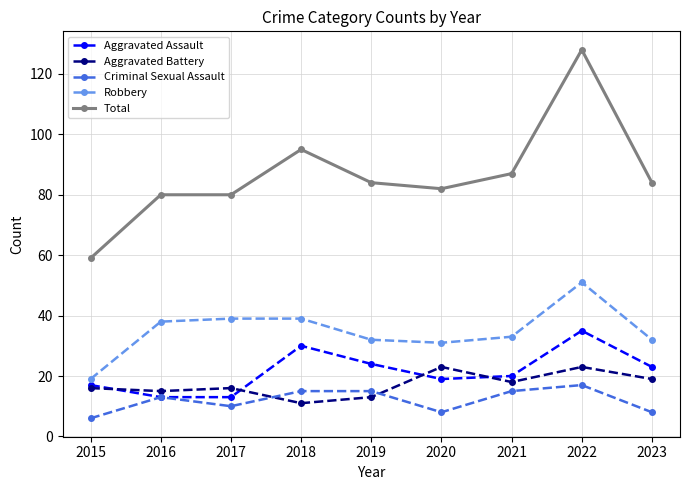

True or false: Aggravated Battery has a value of 6 at 2019.

False